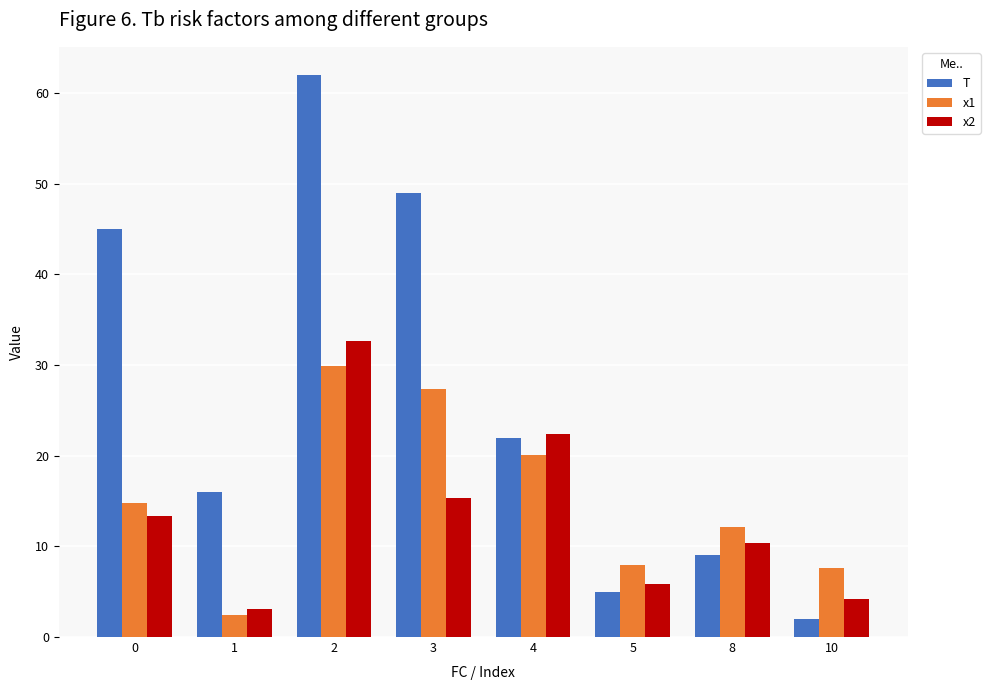

The x1 series shows 2.4 at 1. True or false?

True